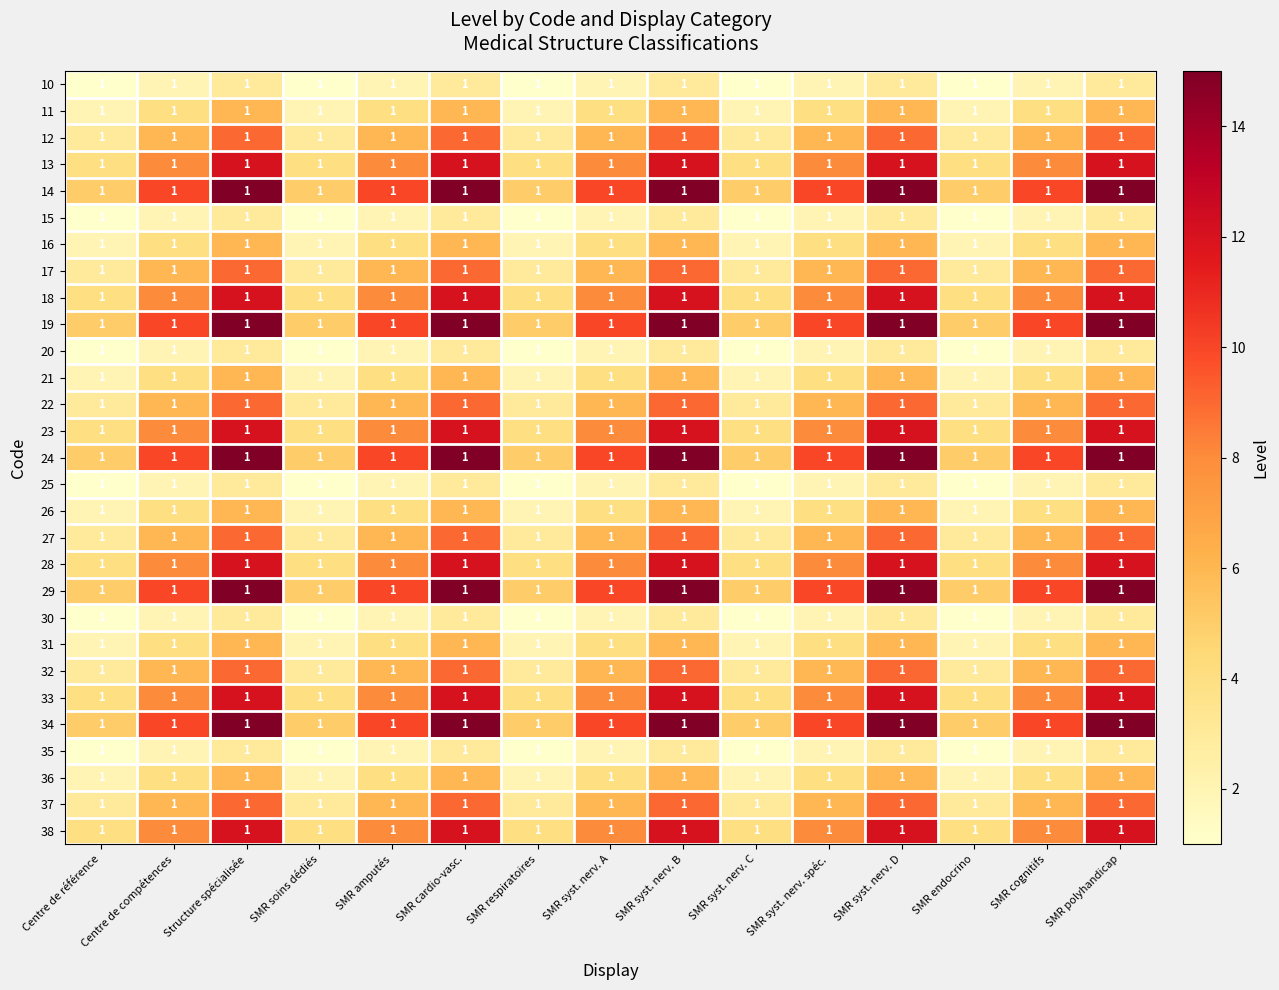

Rank the series at SMR cardio-vasc. from lowest to highest value.

10, 15, 20, 25, 30, 35, 11, 16, 21, 26, 31, 36, 12, 17, 22, 27, 32, 37, 13, 18, 23, 28, 33, 38, 14, 19, 24, 29, 34